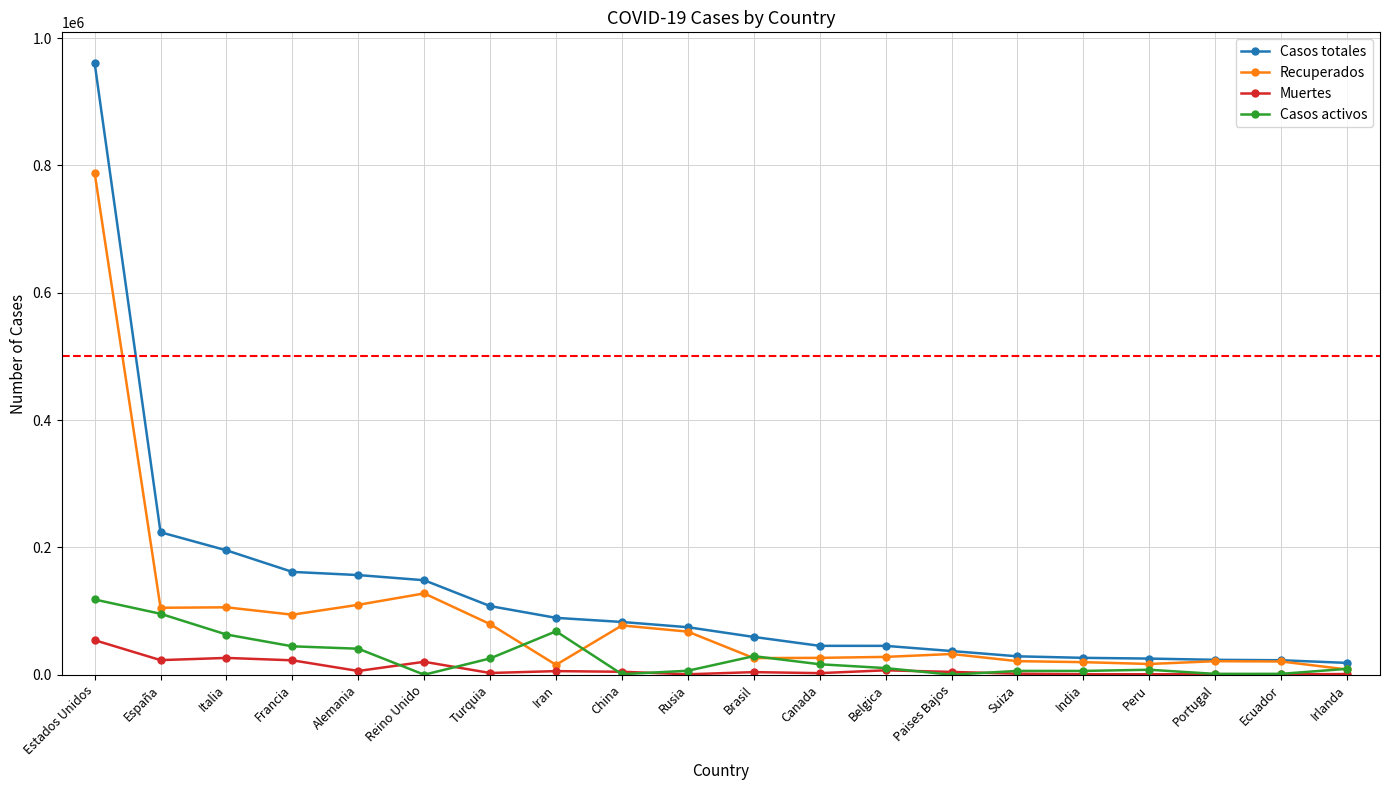

How many lines are shown in the chart?

4